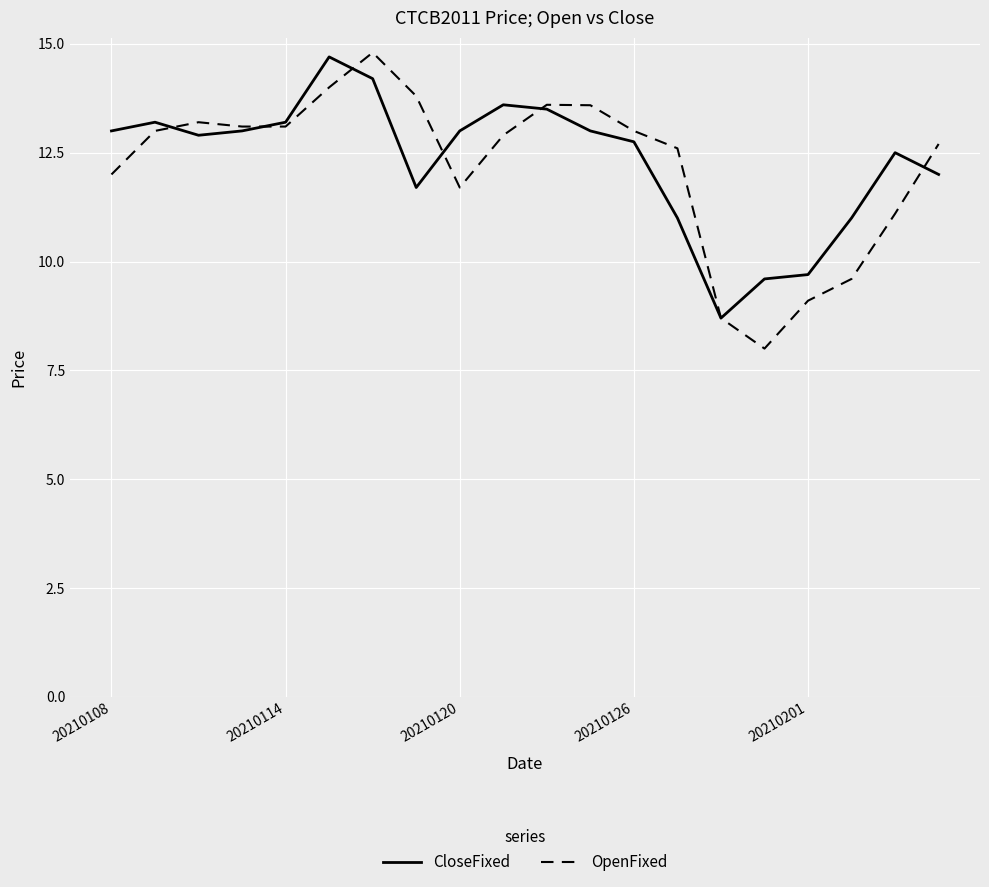

What is the difference between the maximum and minimum values in the OpenFixed series?

6.8